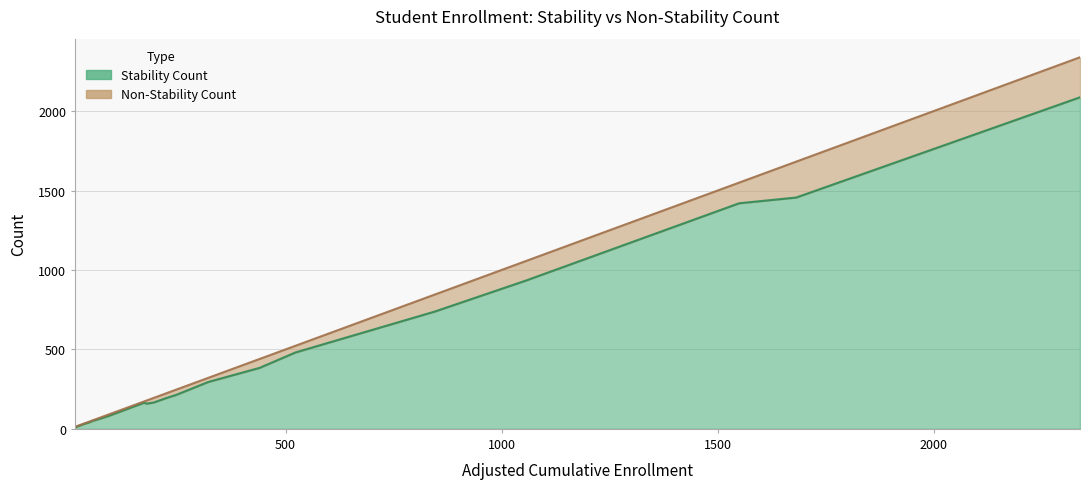

True or false: Stability Count has a value of 80 at Ducor Union Elementary.

True